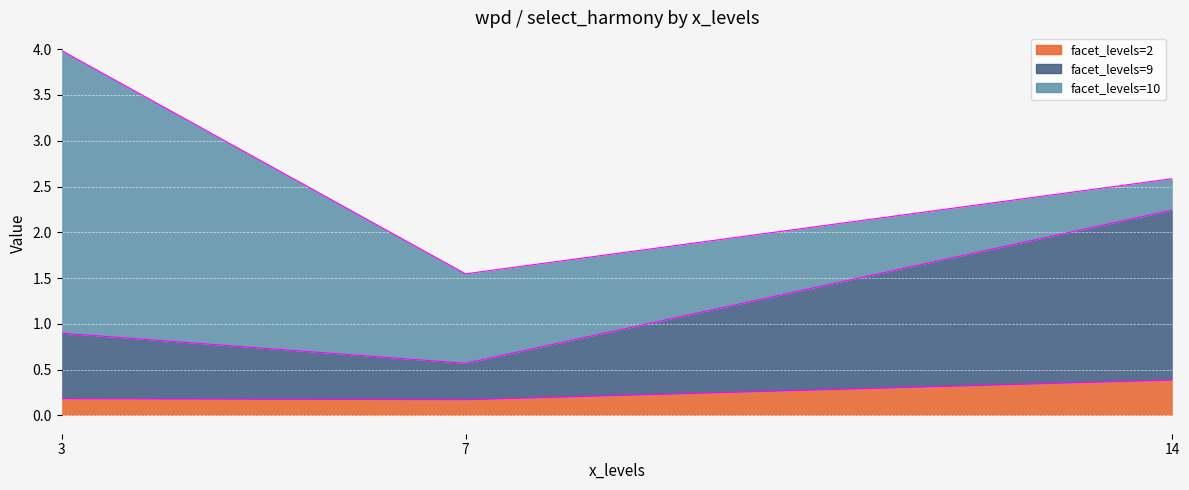

Does the chart display data point markers on the line(s)?

No